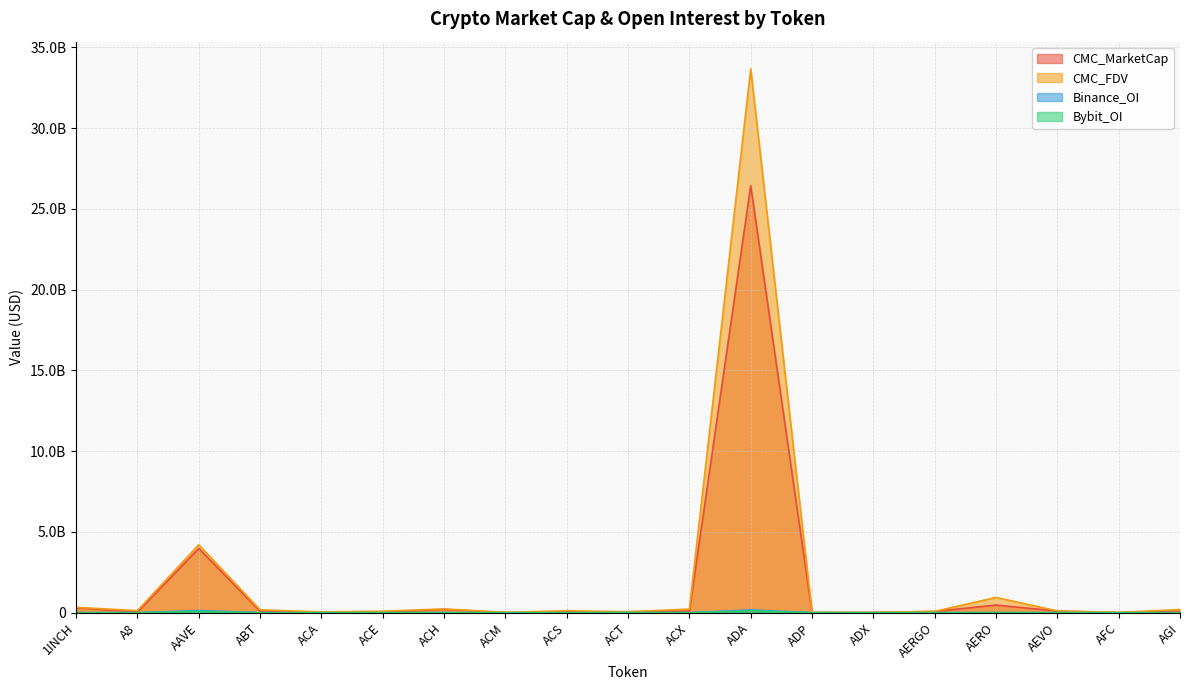

How many values in the CMC_MarketCap series are below 79127207?

9